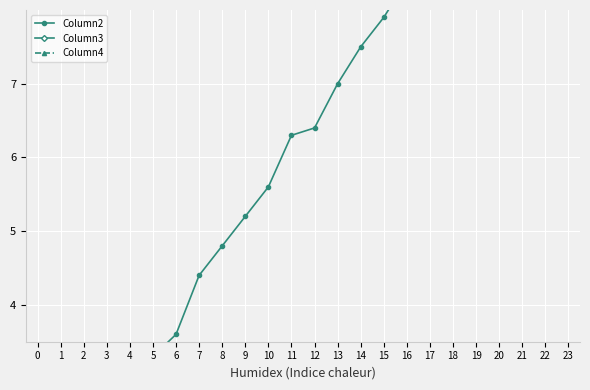

How many values in the Column2 series exceed 11?

20